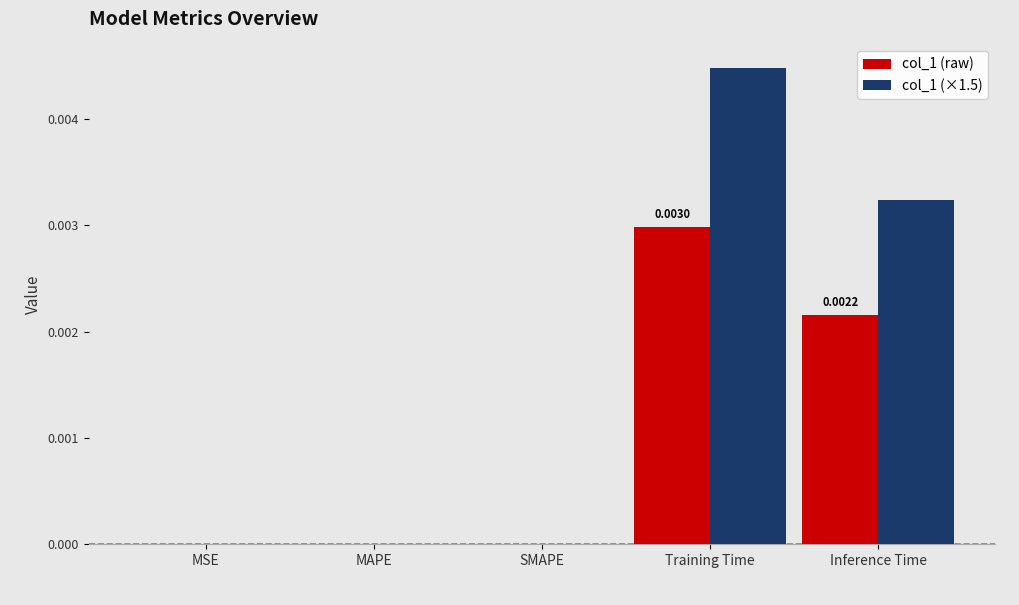

At which category is the sum across all series the highest?

Training Time